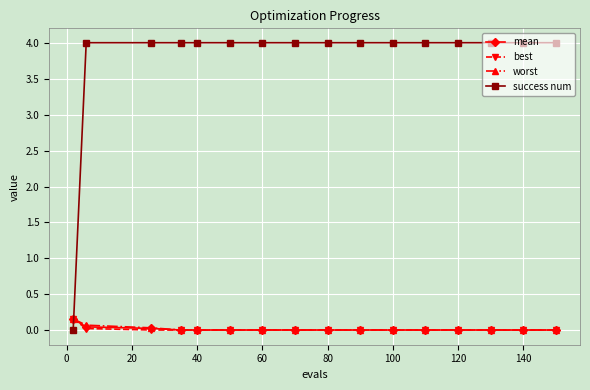

At how many categories does at least one series exceed 2?

15